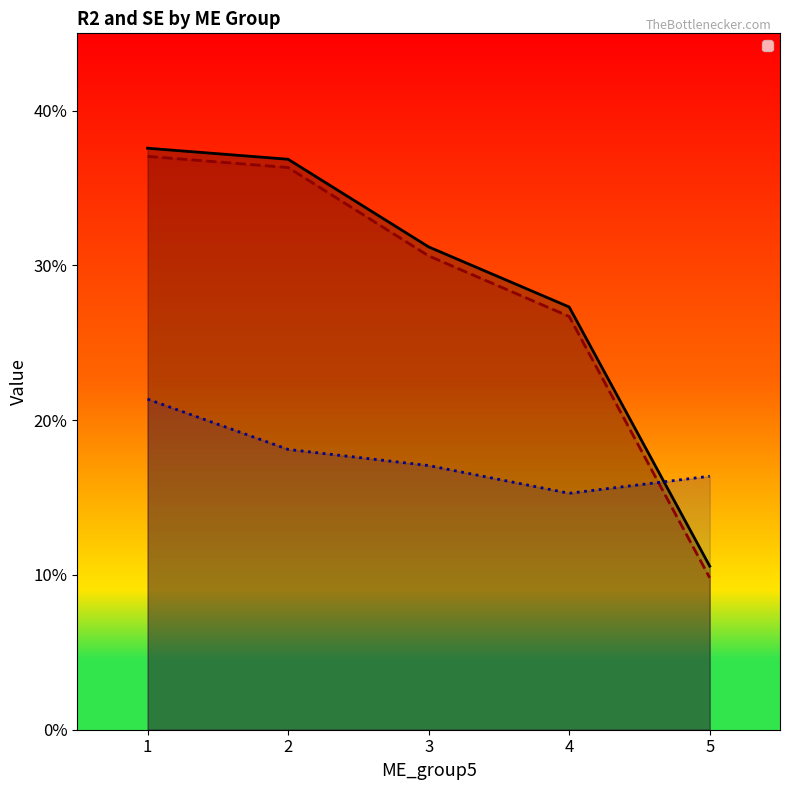

Where do _adjR2 and _se_SMB first cross each other?

4 and 5